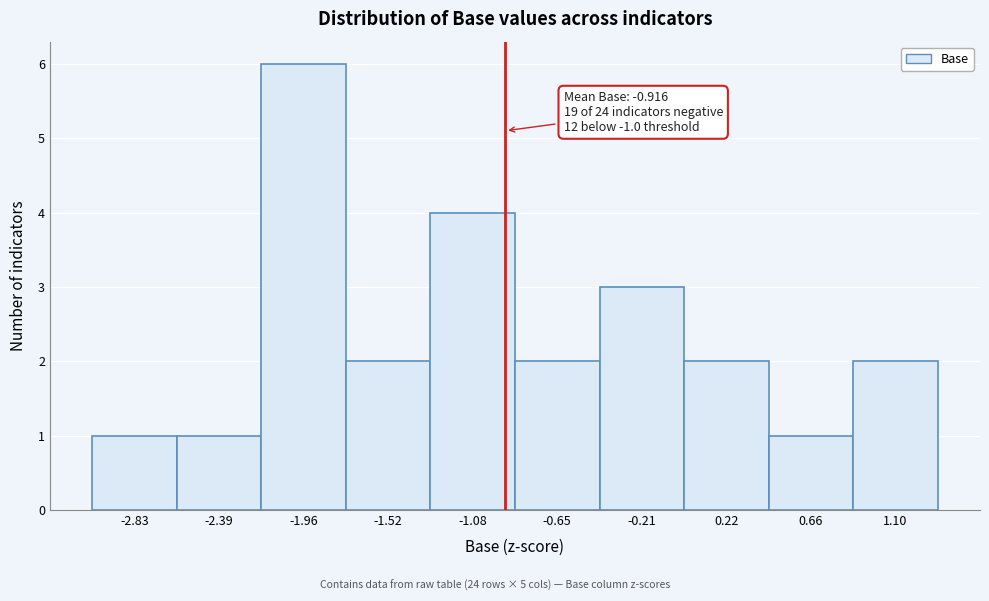

Which range on the x-axis has the tallest bar?

-2.15 to -1.75